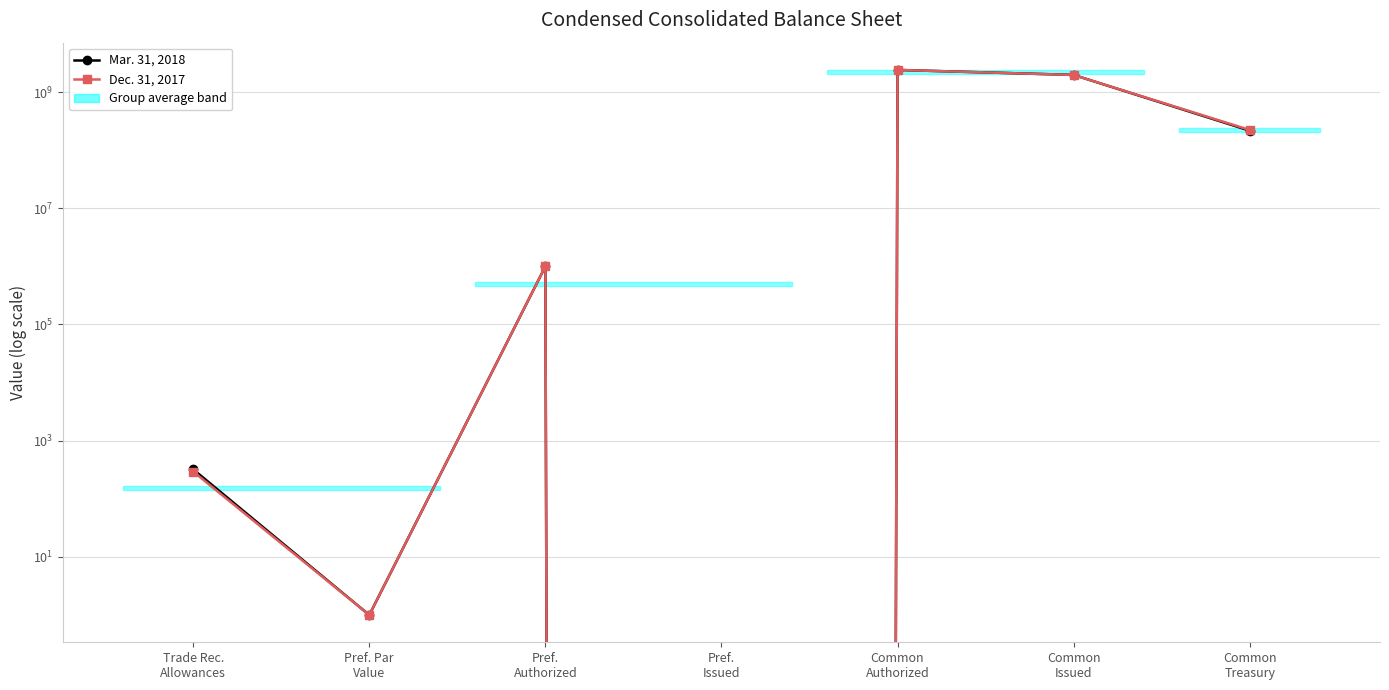

What is the label of the 4th point from the right?

Pref.
Issued